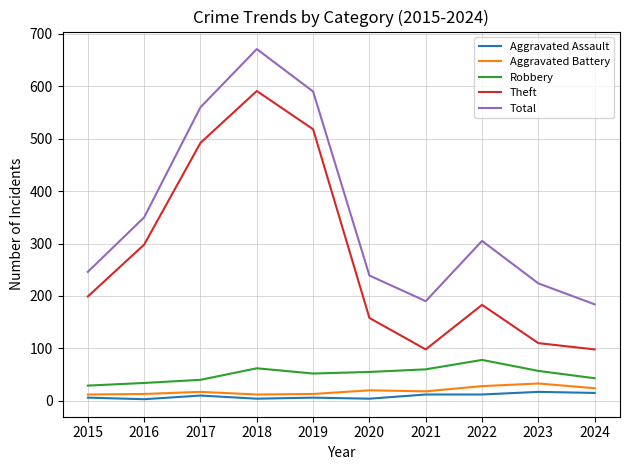

What is the sum of all Theft values?

2745